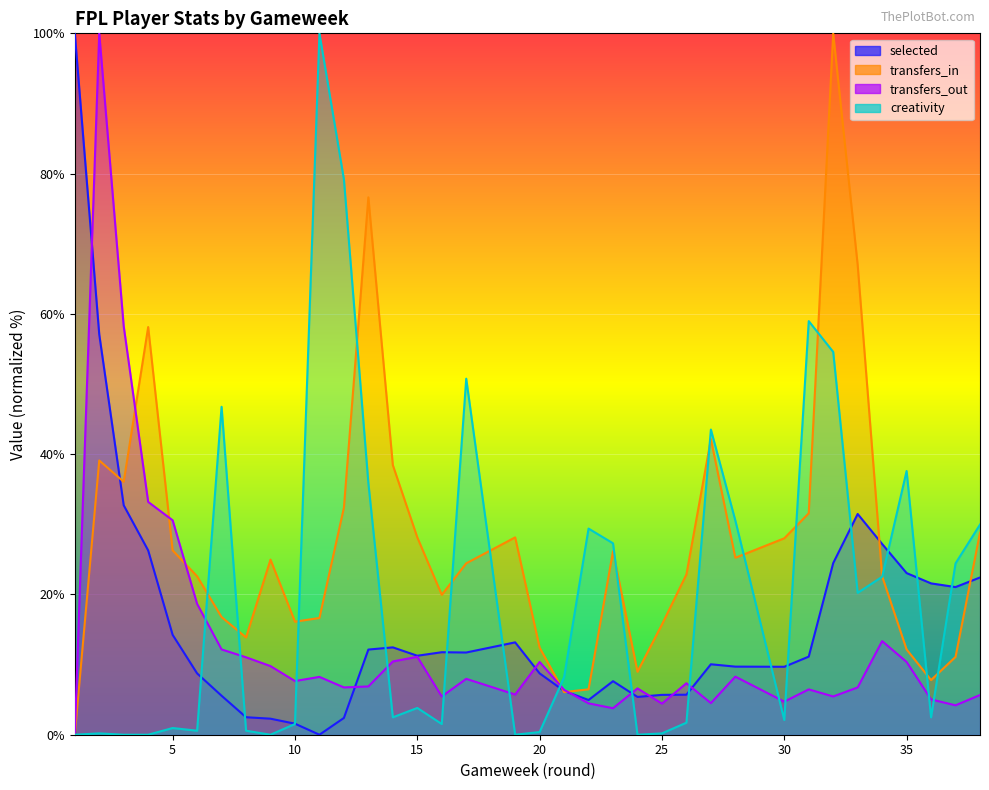

In creativity, how many points are higher than both neighbors (excluding endpoints)?

10